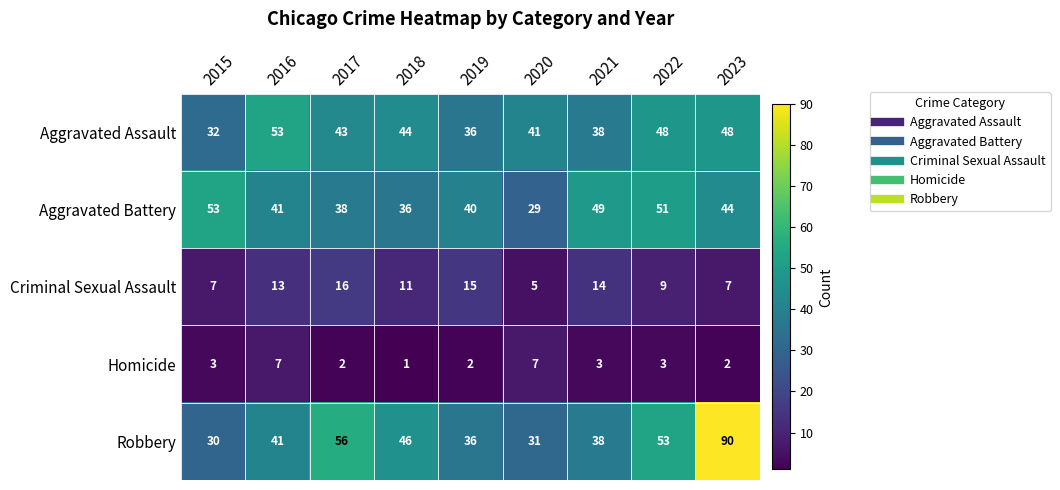

What is the difference between the maximum and minimum values in the Aggravated Assault series?

21